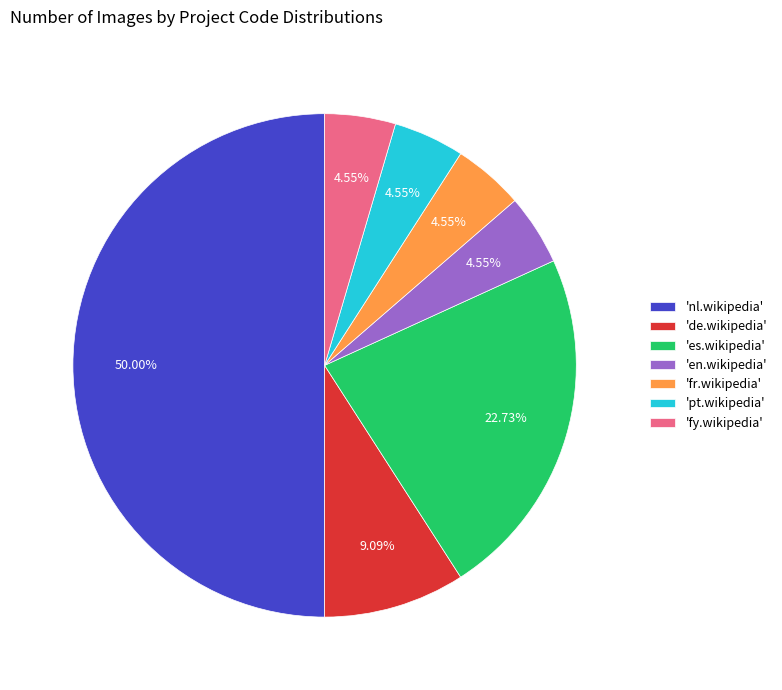

Which slice is the largest?

'nl.wikipedia'